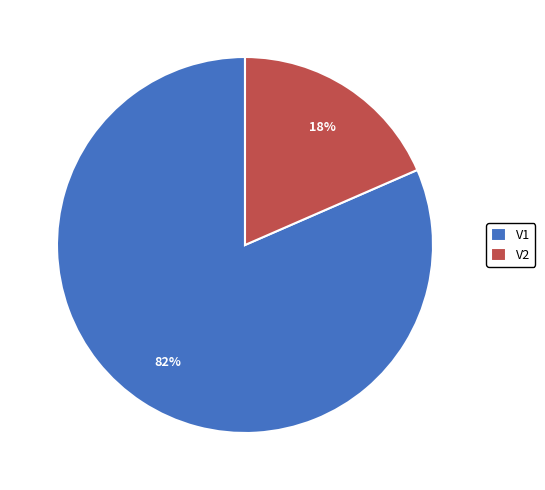

What percentage is the V1 slice, to the nearest percent?

82%